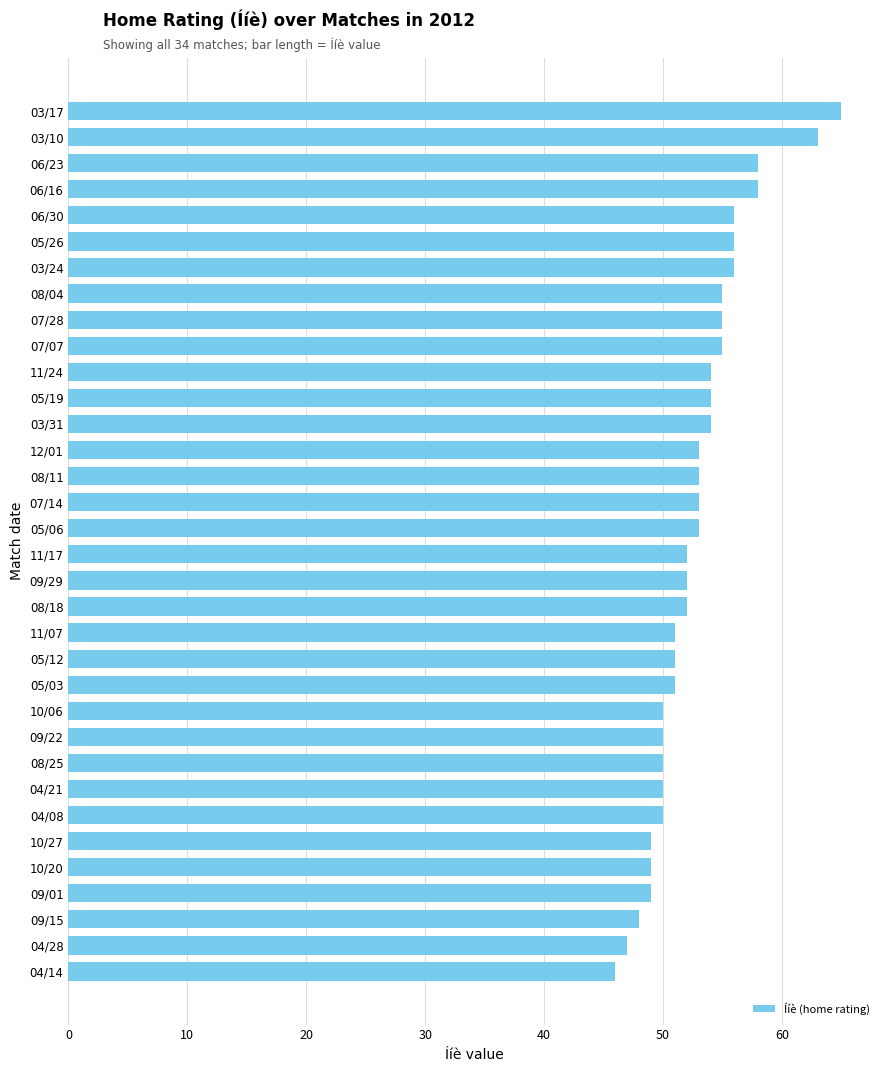

Is it true that the value at 04/28 is 67?

False